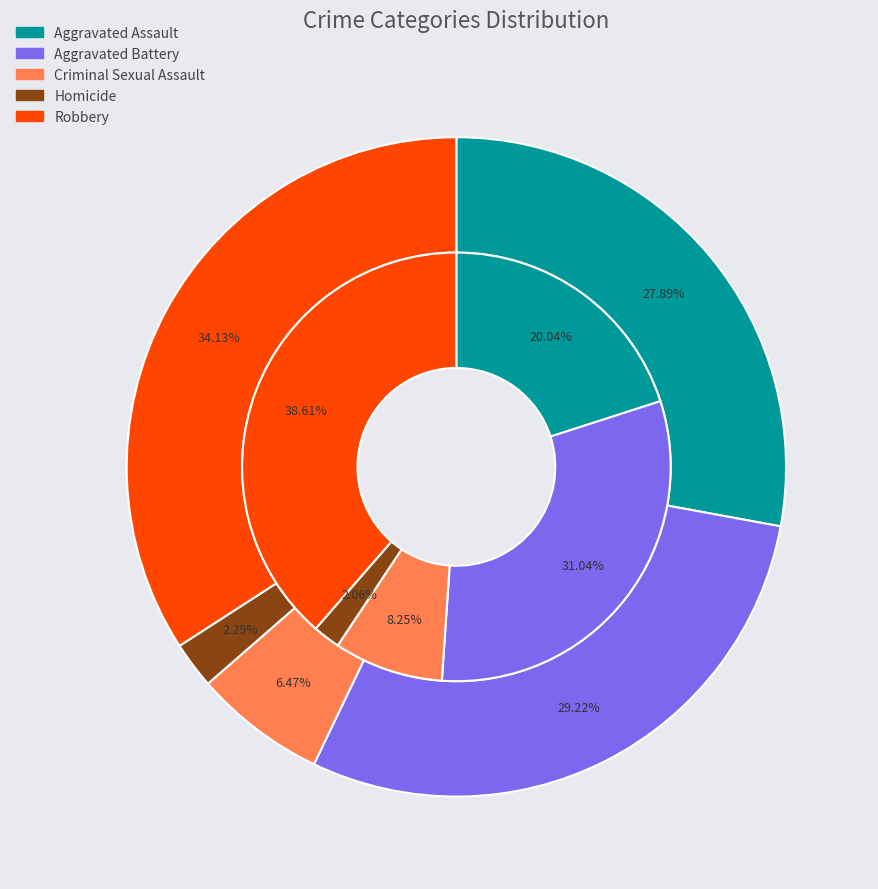

What portion of the pie excludes values_2023?

69.0%